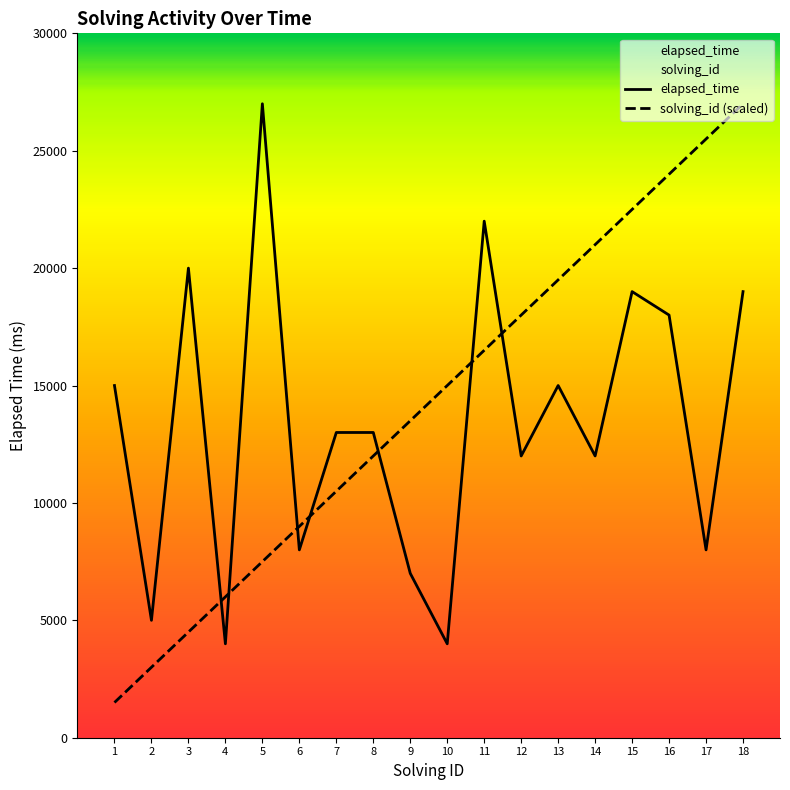

Rank the series by their average value, from lowest to highest.

elapsed_time, solving_id (scaled)